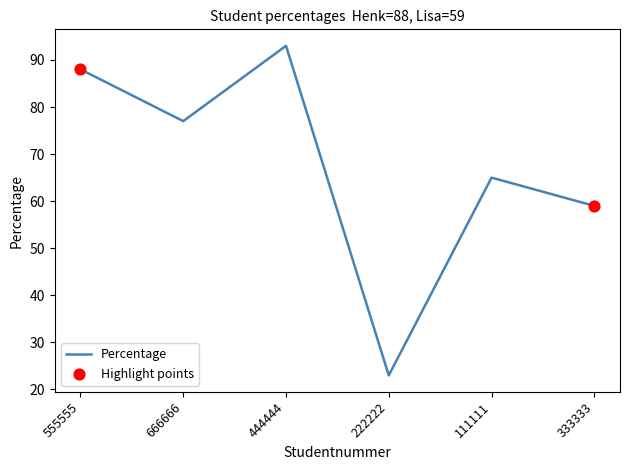

What is the ratio of the value at 111111 to the value at 555555?

0.7